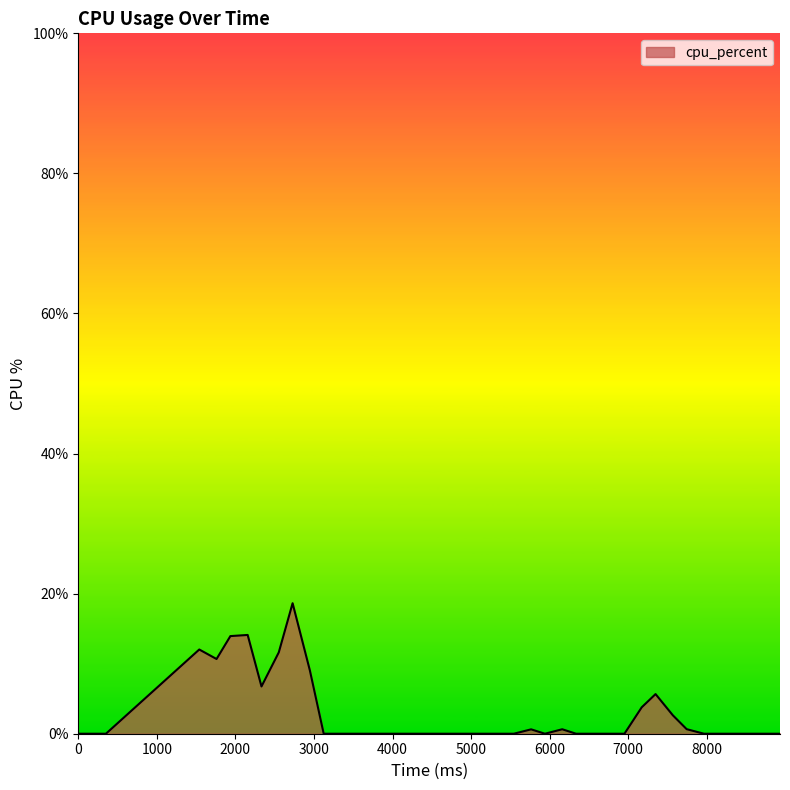

What is the difference between the maximum and minimum values?

18.6